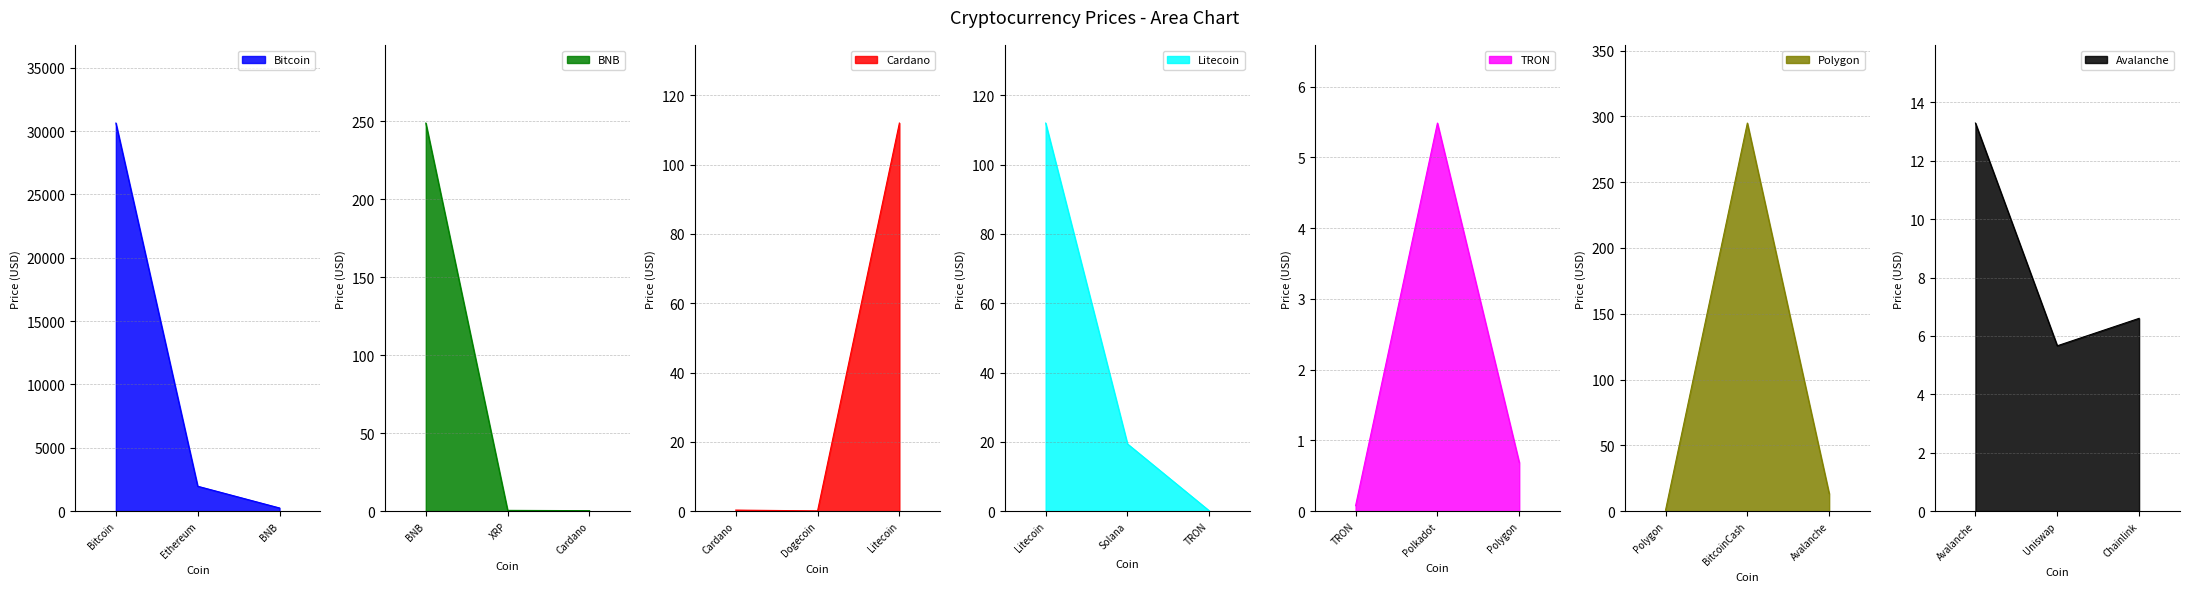

The value of Bitcoin at Bitcoin is 30633.7. True or false?

True